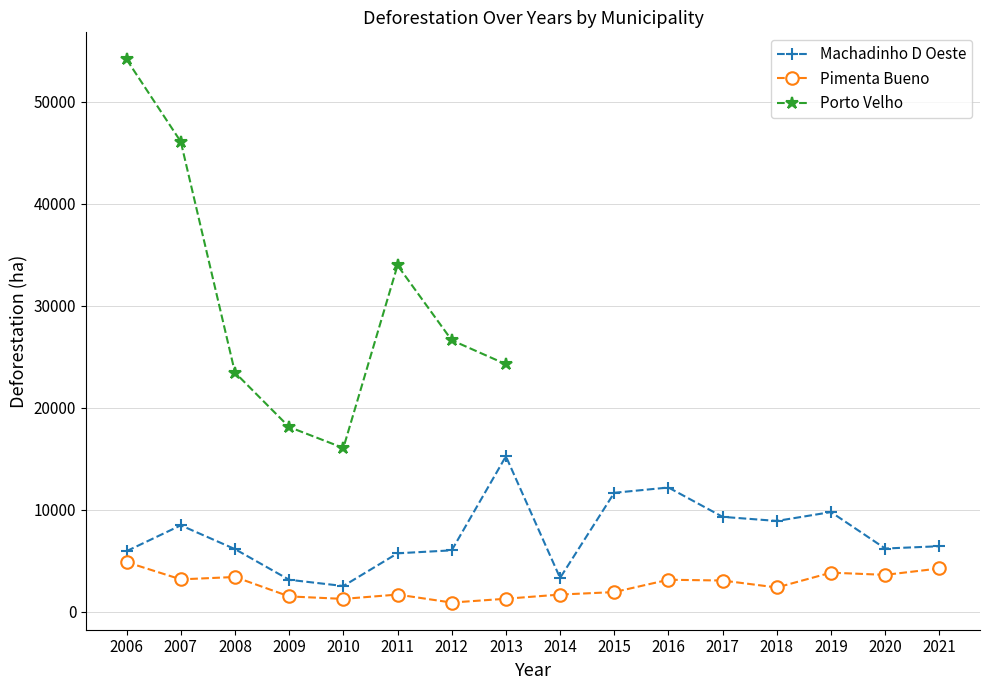

What is the difference between the Machadinho D Oeste values at 2010 and 2017?

6782.8